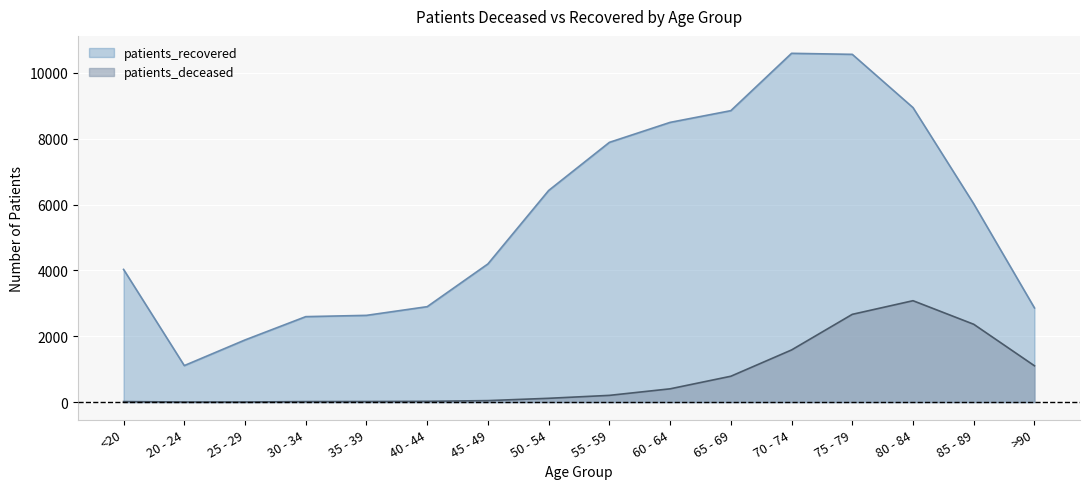

At 30 - 34, list the series in order from smallest to largest.

patients_deceased, patients_recovered